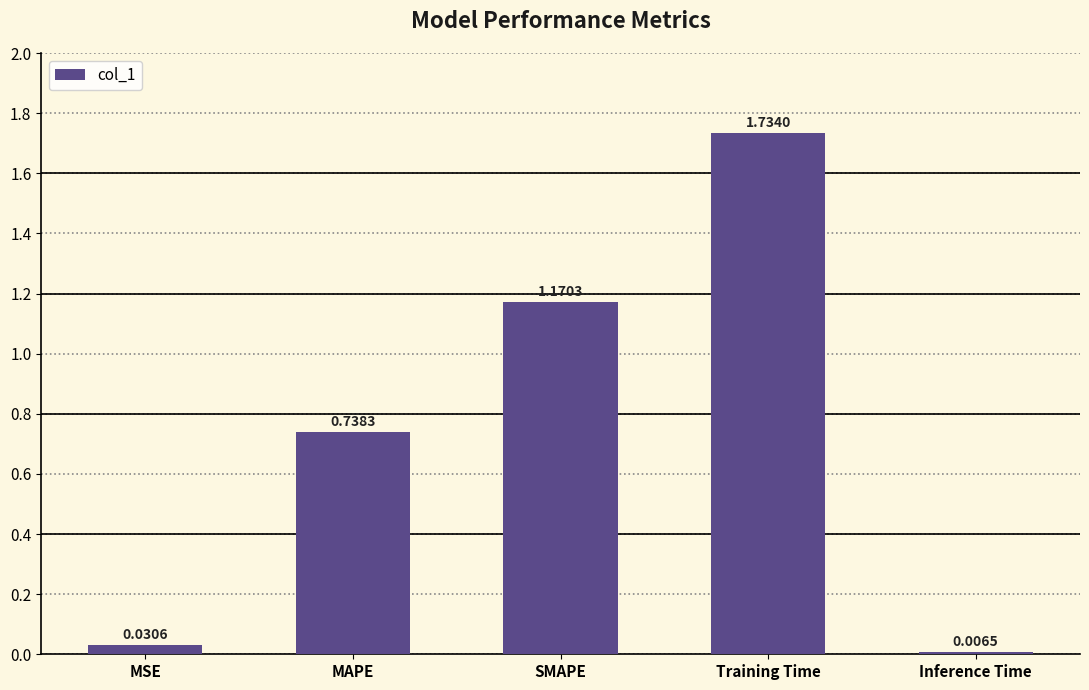

Rank the categories by value from highest to lowest.

Training Time, SMAPE, MAPE, MSE, Inference Time